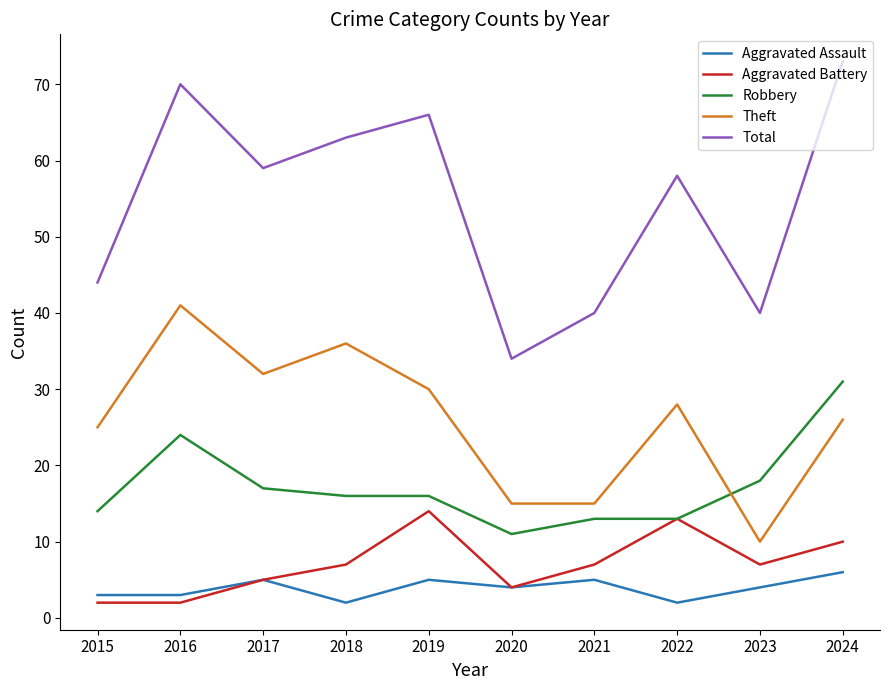

Rank the series by their maximum value, from highest to lowest.

Total, Theft, Robbery, Aggravated Battery, Aggravated Assault